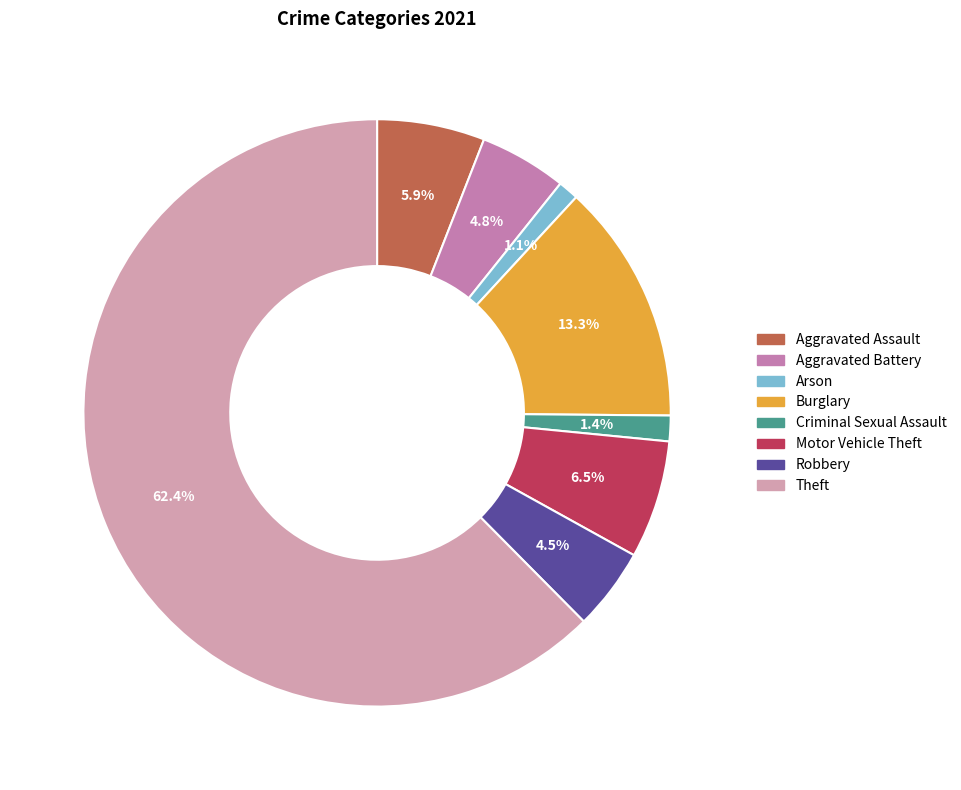

To the nearest percent, what is the combined percentage of Criminal Sexual Assault and Aggravated Assault?

7%